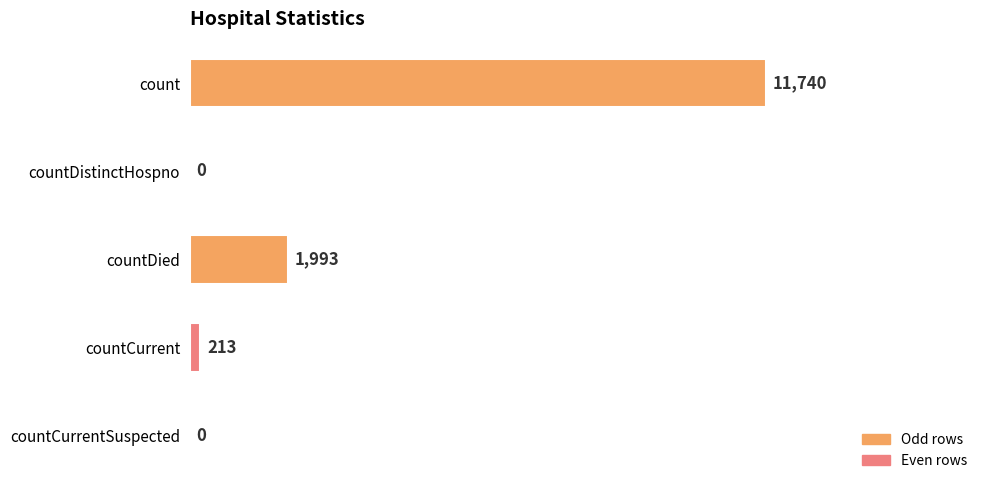

Reading top to bottom, list all the values displayed in this chart.

count=11740	countDistinctHospno=0	countDied=1993	countCurrent=213	countCurrentSuspected=0